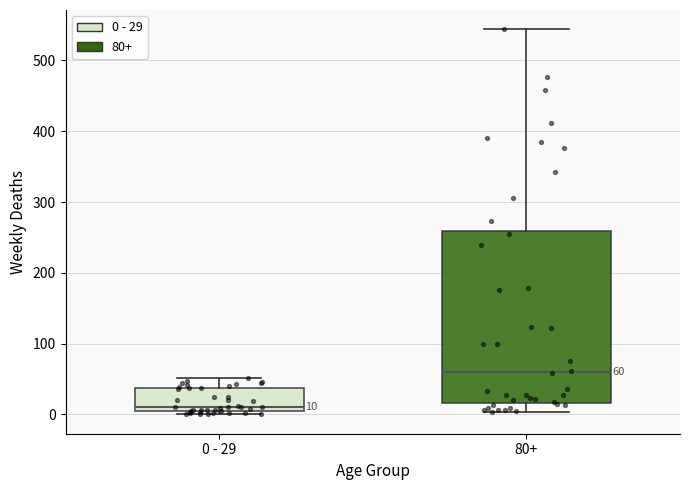

Which box's median line is the lowest?

0 - 29